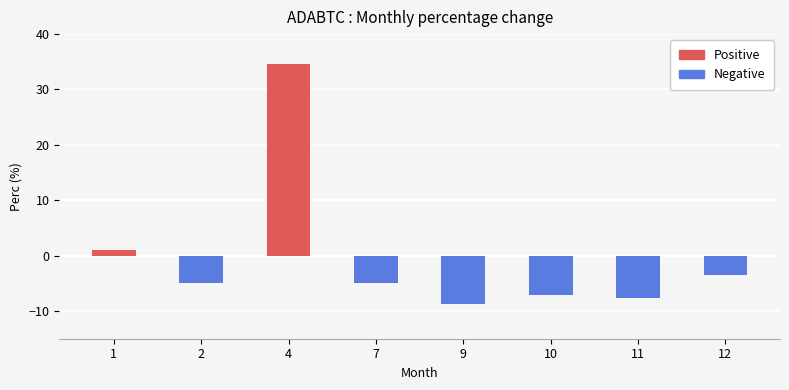

Reading left to right, what are all the values shown in this chart?

1=1.0	2=-4.9	4=34.6	7=-4.9	9=-8.7	10=-7.1	11=-7.7	12=-3.5